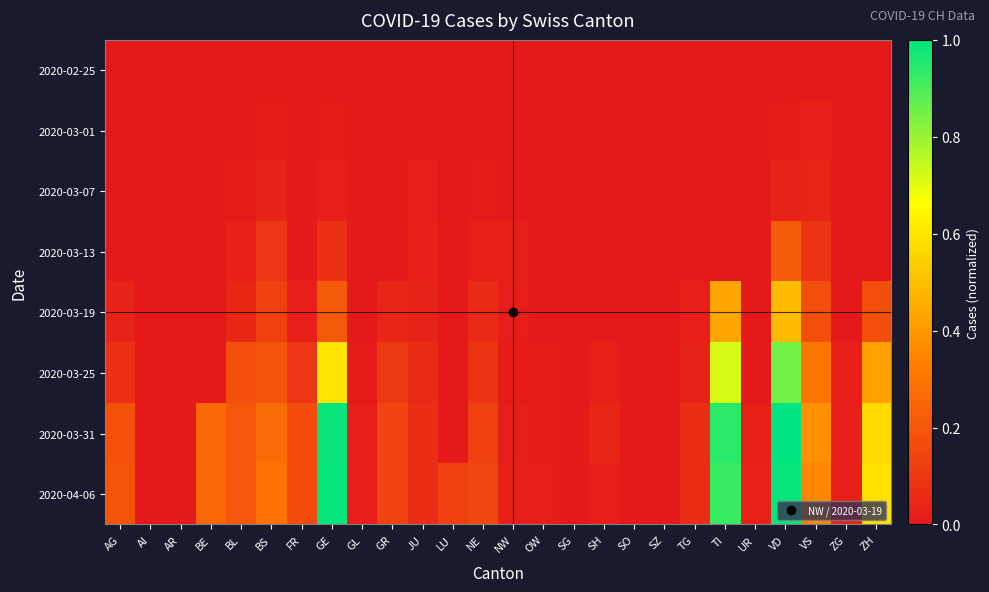

Between BE and BS, which is larger?

BE